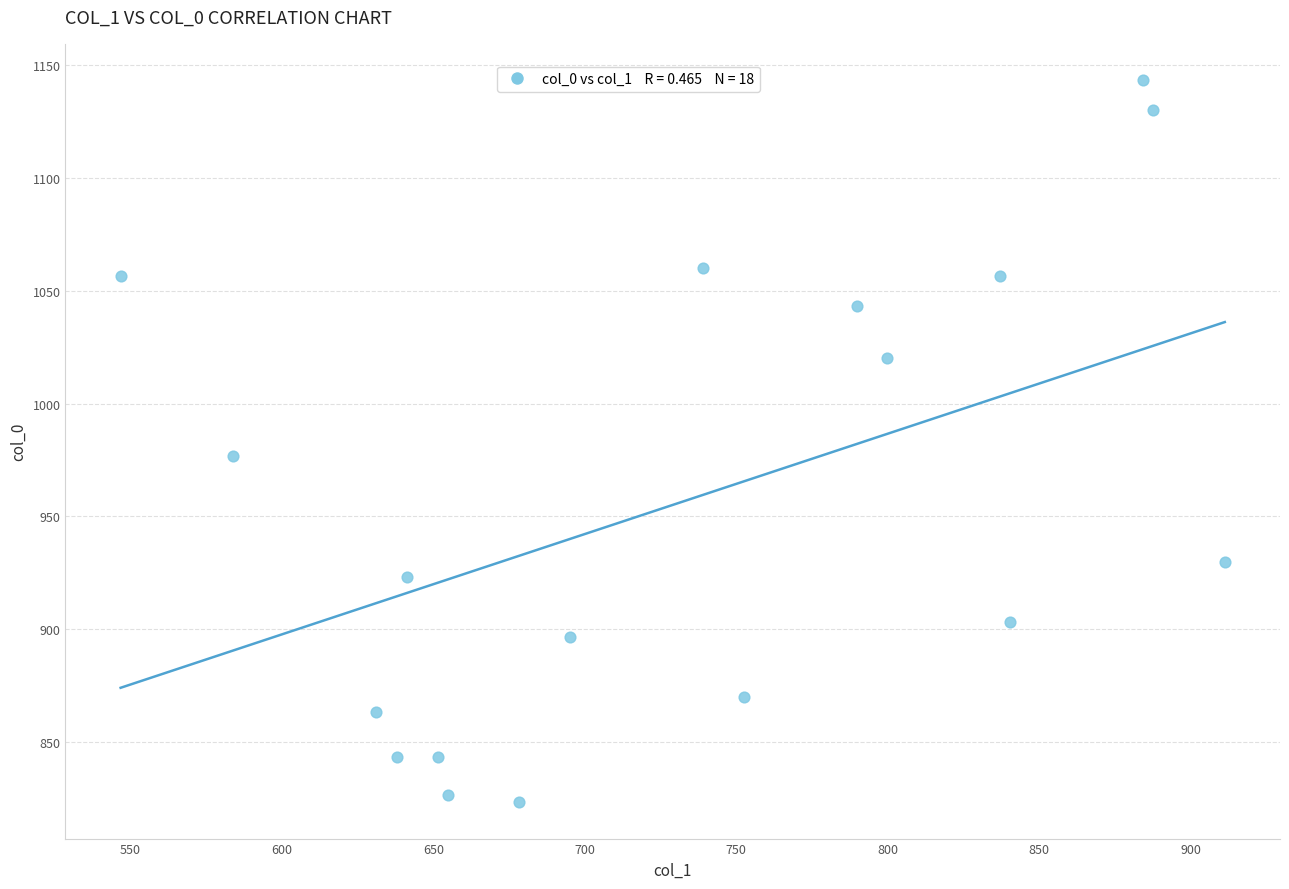

What is the range of X values (max minus min)?

364.5